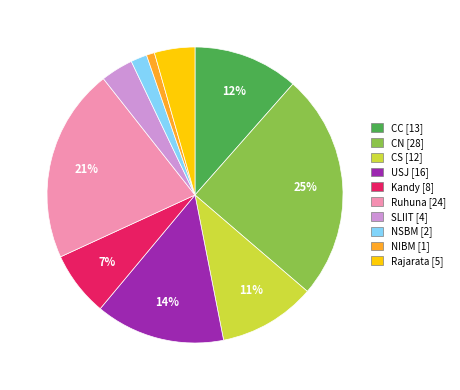

To the nearest percent, what is the difference between the CN and CC slice percentages?

13%